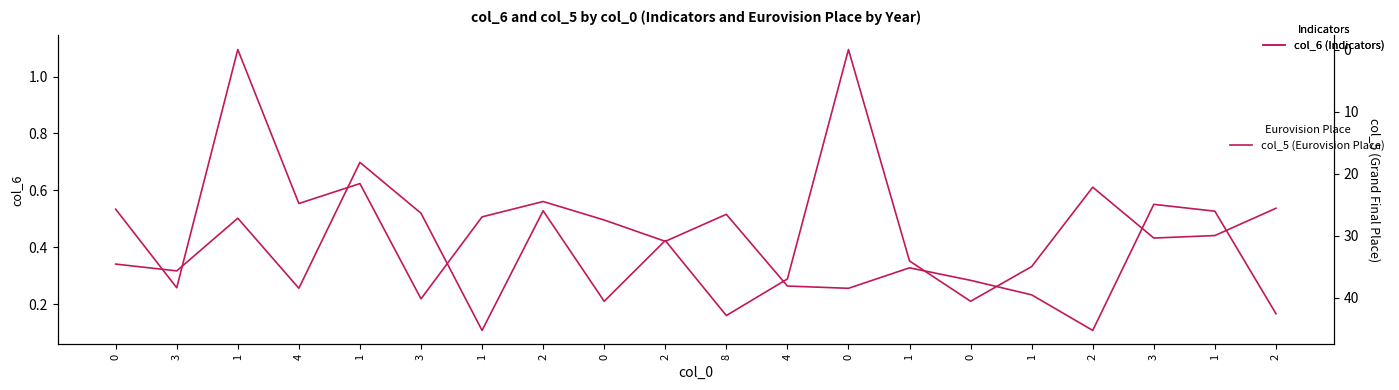

Does the chart have visible grid lines?

No